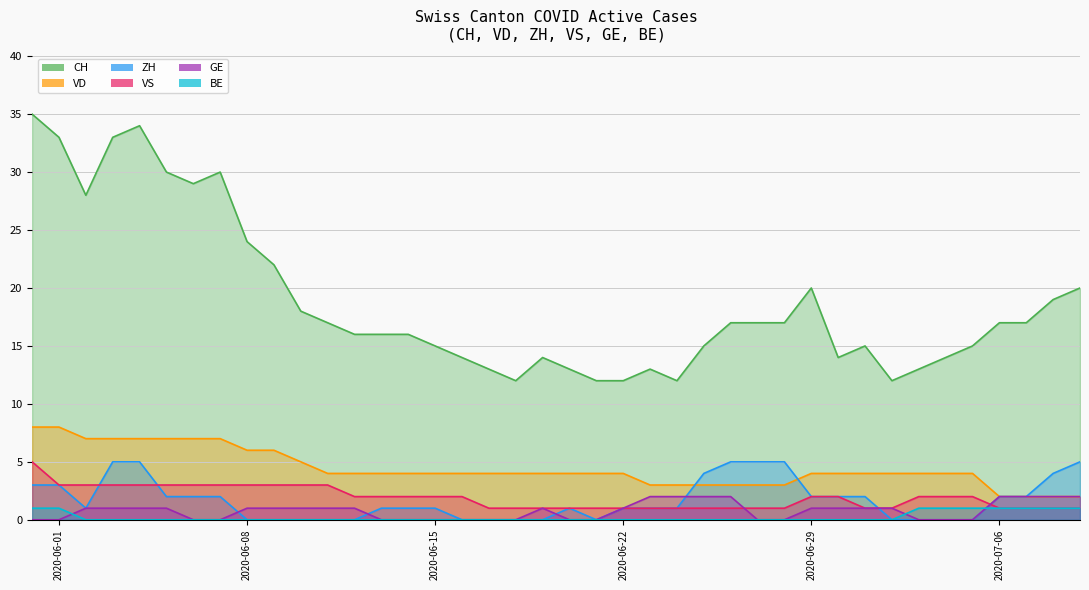

The VD series shows 1 at 2020-07-07. True or false?

False